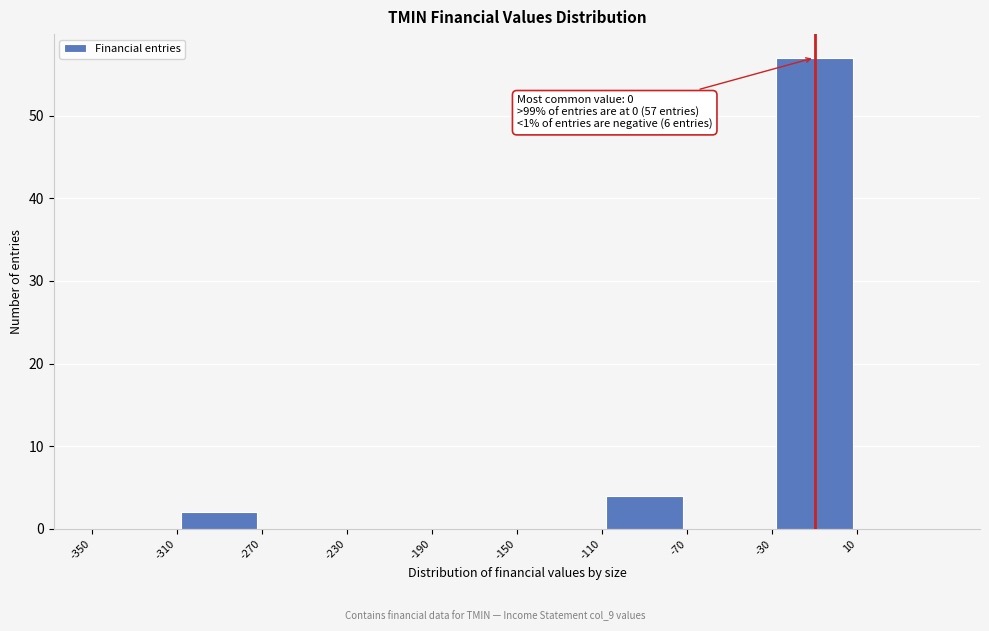

Over which range of the x-axis is the bar tallest?

-30 to 10